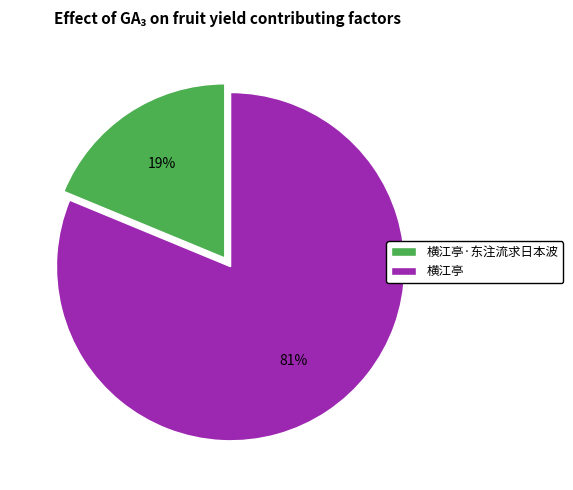

Which has a higher value, 横江亭 or 横江亭·东注流求日本波?

横江亭